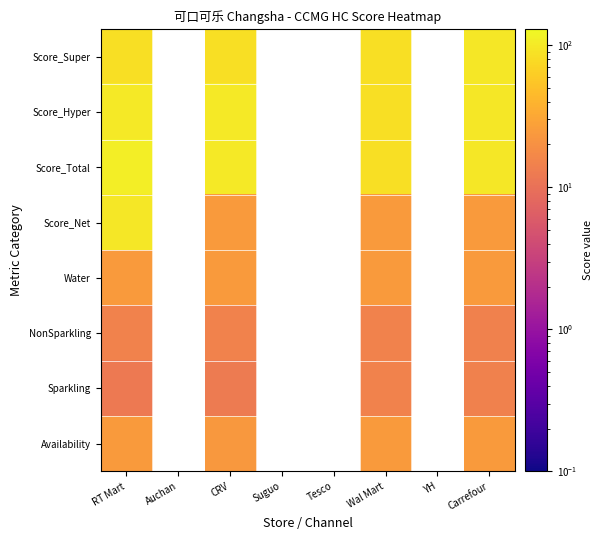

How many distinct data groups are displayed?

8